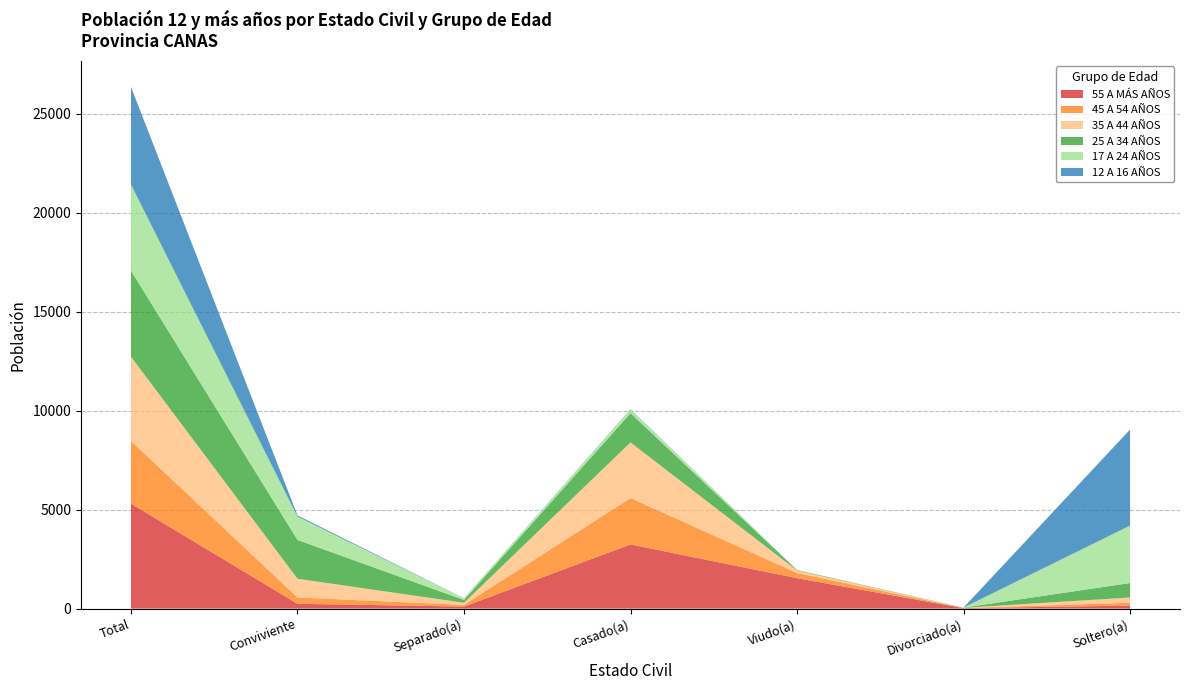

Reading left to right, list all the values displayed in this chart.

55 A MÁS AÑOS: 5303	244	103	3242	1538	25	151
45 A 54 AÑOS: 3165	320	86	2343	265	6	145
35 A 44 AÑOS: 4260	946	106	2812	121	9	266
25 A 34 AÑOS: 4344	1959	142	1479	24	10	730
17 A 24 AÑOS: 4350	1180	79	180	6	2	2903
12 A 16 AÑOS: 4937	60	6	18	1	0	4852